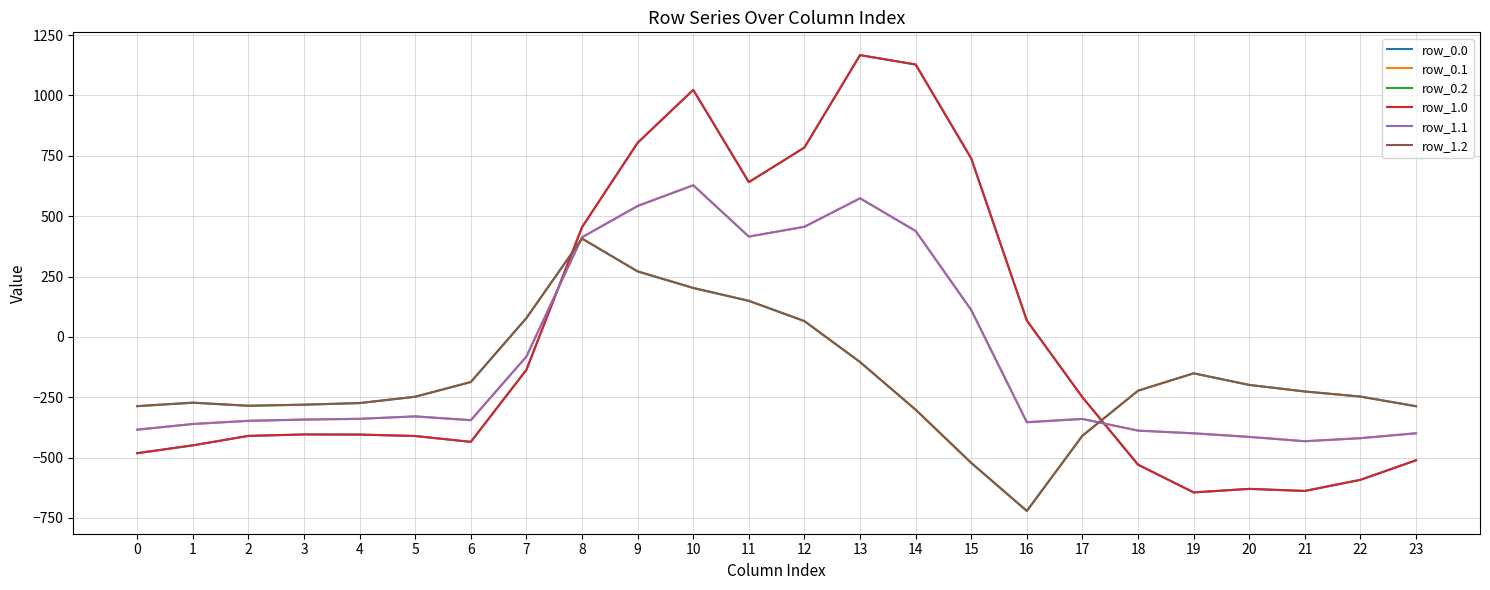

How many times do row_0.1 and row_0.2 cross each other?

2